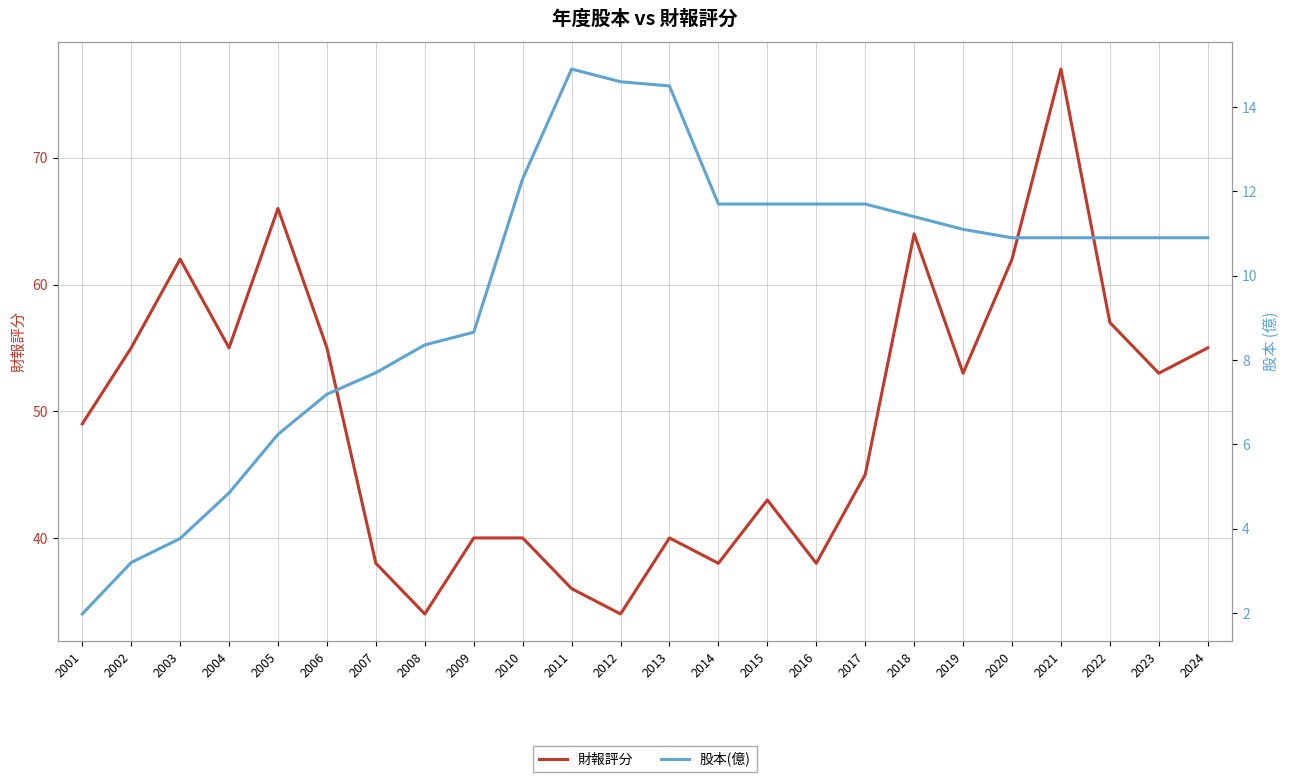

Reading right to left, what are all the values shown in this chart?

財報評分: 2024=55.0	2023=53.0	2022=57.0	2021=77.0	2020=62.0	2019=53.0	2018=64.0	2017=45.0	2016=38.0	2015=43.0	2014=38.0	2013=40.0	2012=34.0	2011=36.0	2010=40.0	2009=40.0	2008=34.0	2007=38.0	2006=55.0	2005=66.0	2004=55.0	2003=62.0	2002=55.0	2001=49.0
股本(億): 2024=10.9	2023=10.9	2022=10.9	2021=10.9	2020=10.9	2019=11.1	2018=11.4	2017=11.7	2016=11.7	2015=11.7	2014=11.7	2013=14.5	2012=14.6	2011=14.9	2010=12.3	2009=8.7	2008=8.4	2007=7.7	2006=7.2	2005=6.2	2004=4.8	2003=3.8	2002=3.2	2001=2.0